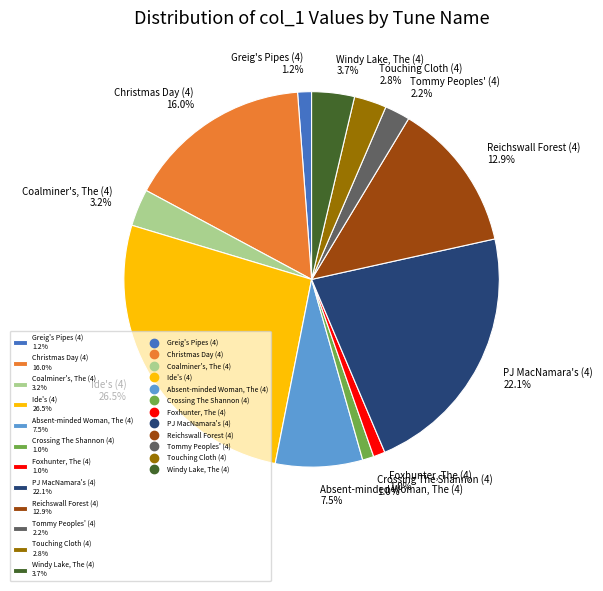

To the nearest percent, what portion does Tommy Peoples' (4) represent?

2%